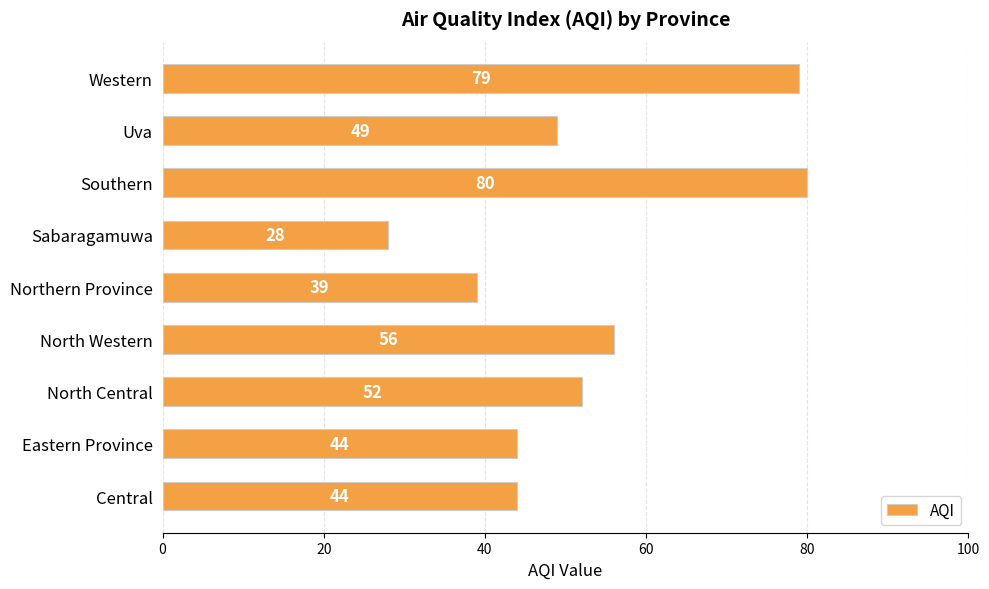

The chart shows a value of 49 at Uva. True or false?

True